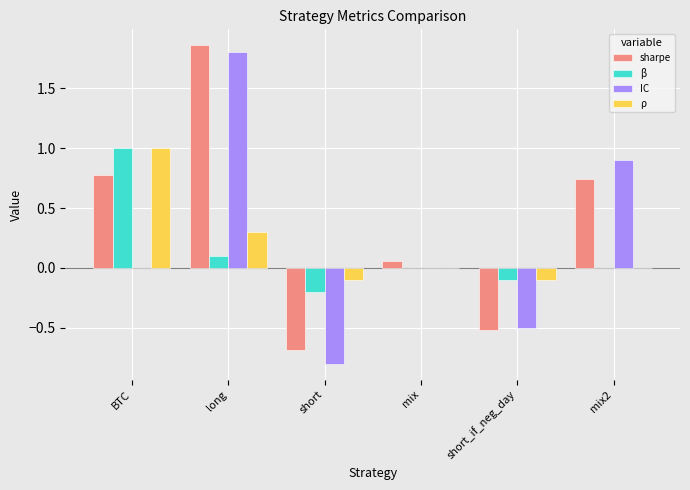

Is it true that sharpe equals -0.8 at short_if_neg_day?

False